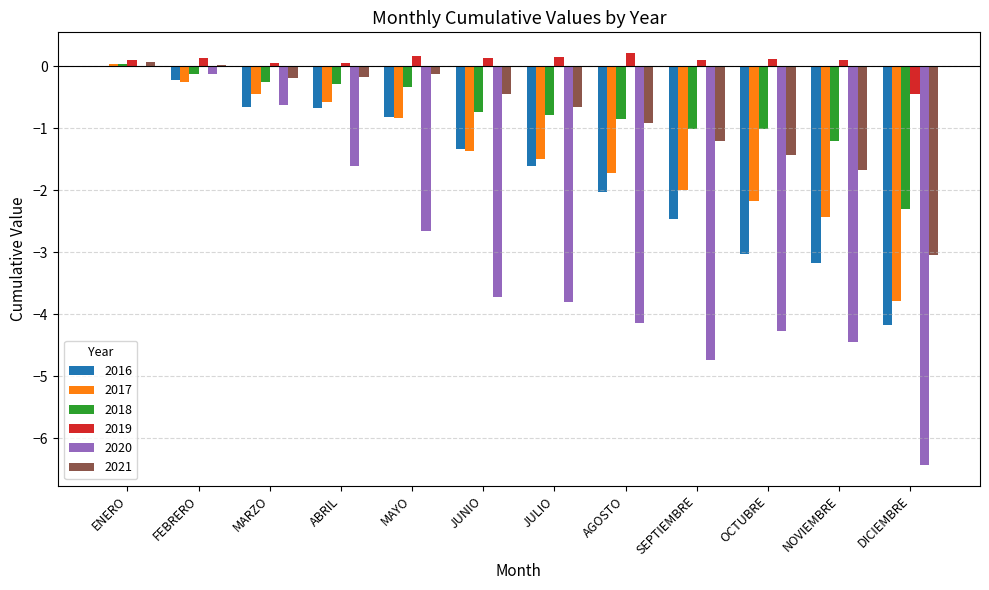

Which series changed the most between FEBRERO and JULIO?

2020